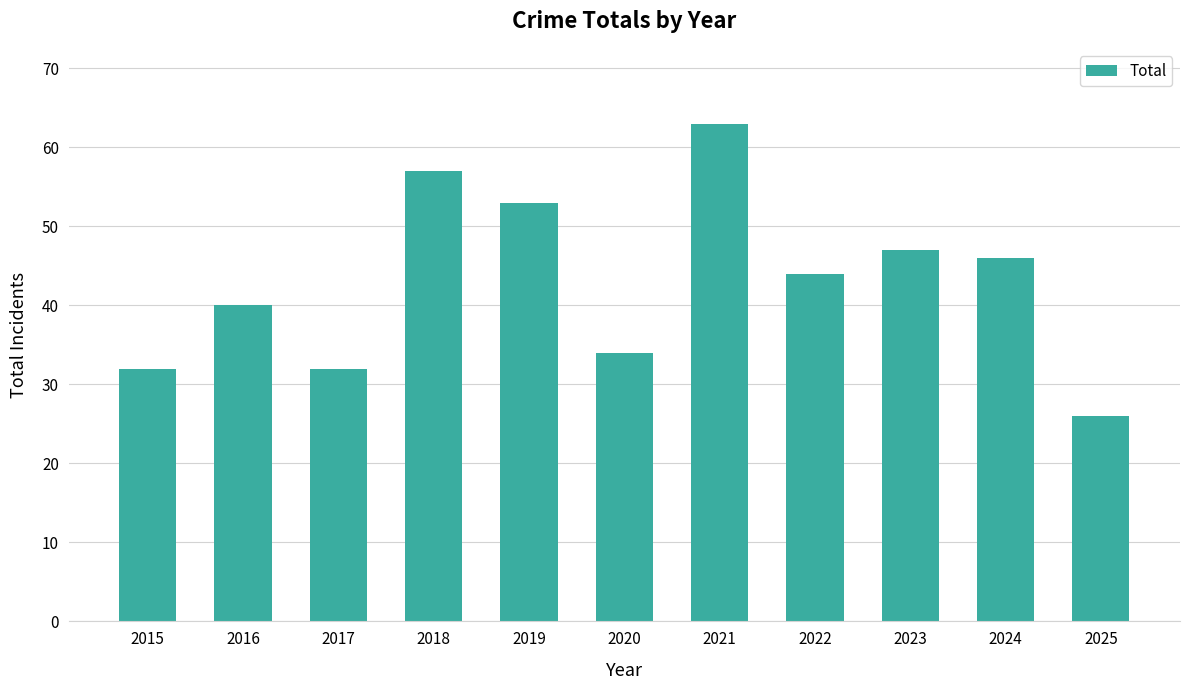

Reading right to left, list all the values displayed in this chart.

2025=26	2024=46	2023=47	2022=44	2021=63	2020=34	2019=53	2018=57	2017=32	2016=40	2015=32